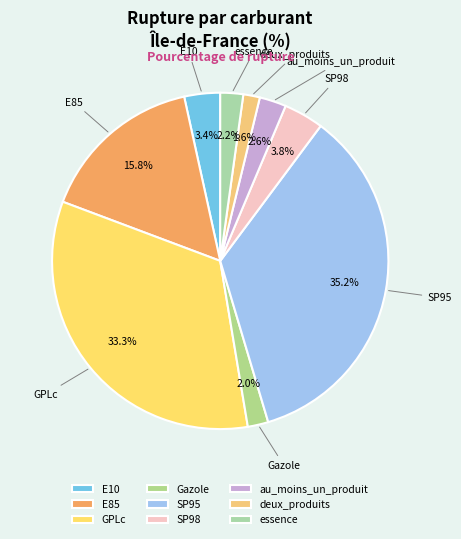

The essence slice represents 16% of the pie. True or false?

False